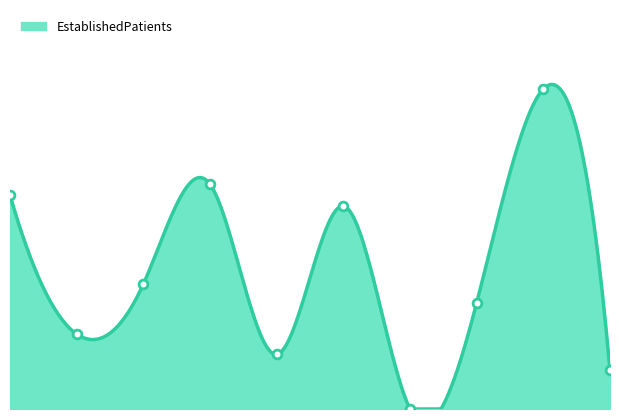

What is the change in value from NEUROLOGY to ONCOLOGY?

-3.5